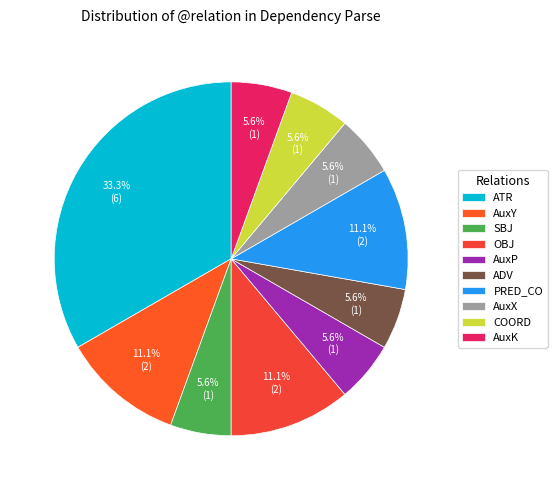

Which slice is the largest?

ATR